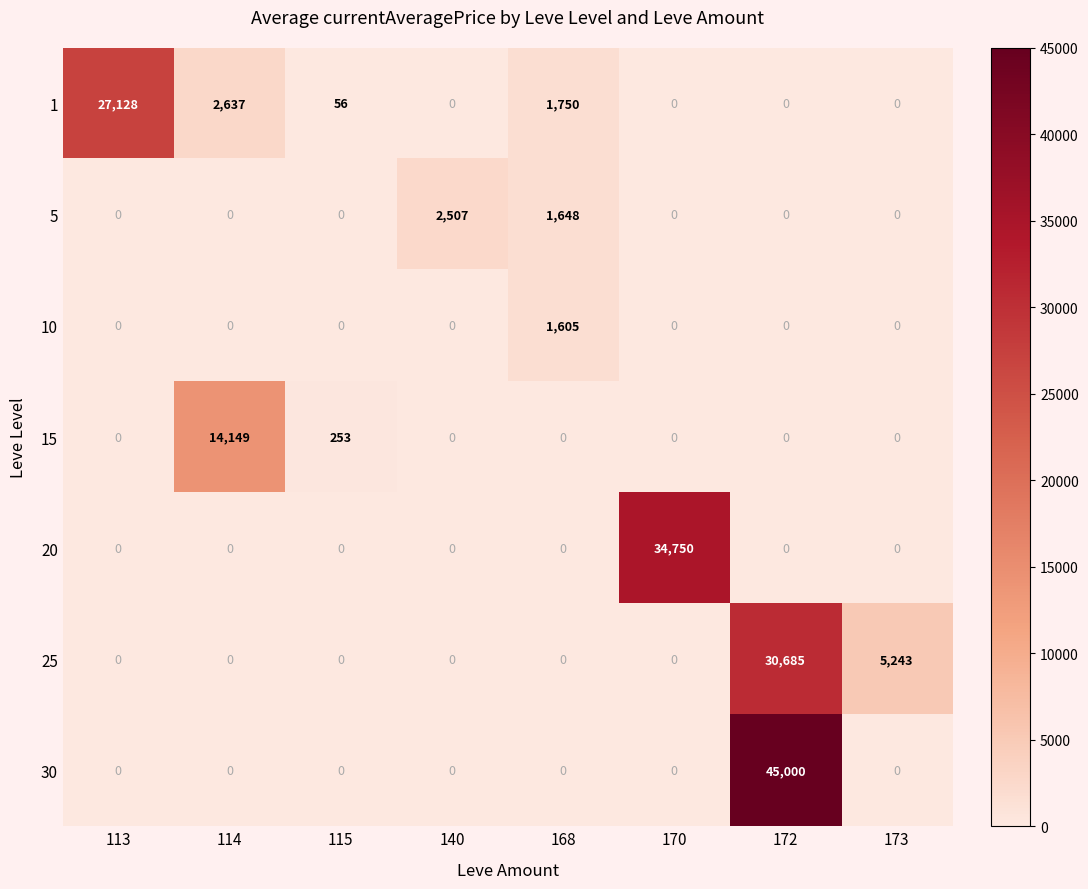

The 10 series shows 0 at 173. True or false?

True